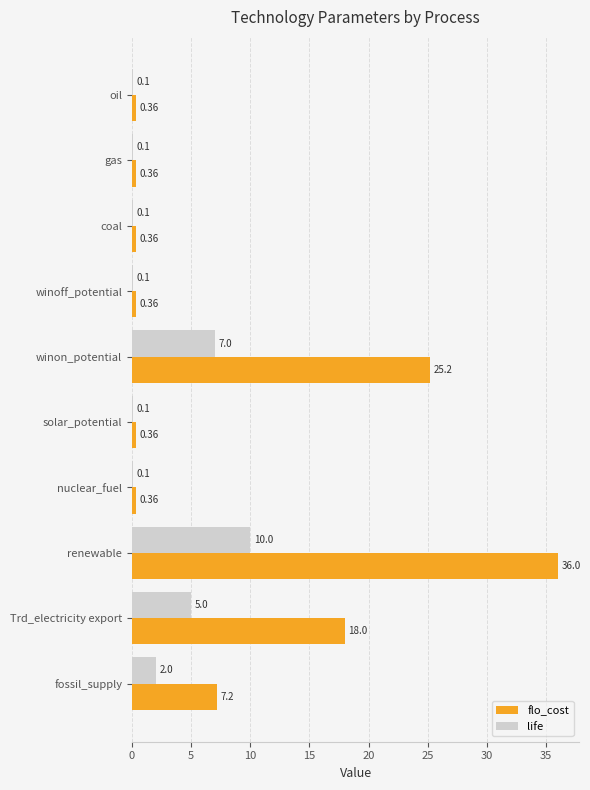

Which label corresponds to the largest value in the chart?

renewable